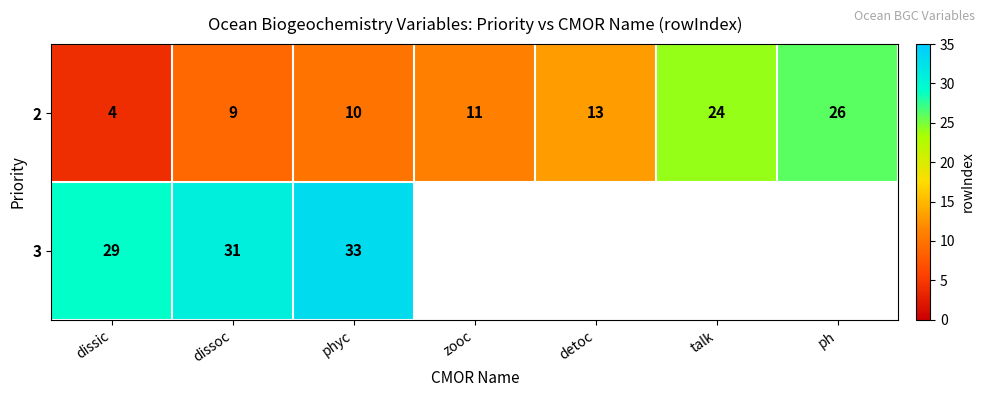

At which category is the sum across all series the highest?

phyc